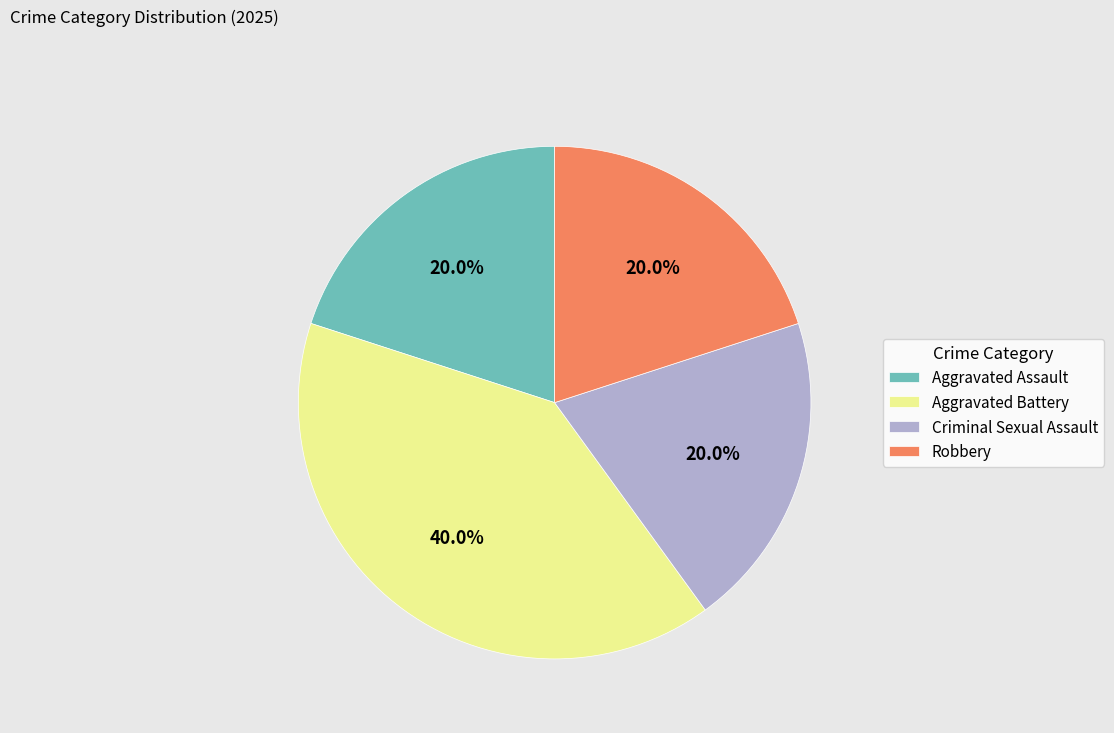

Count the number of slices in the pie.

4